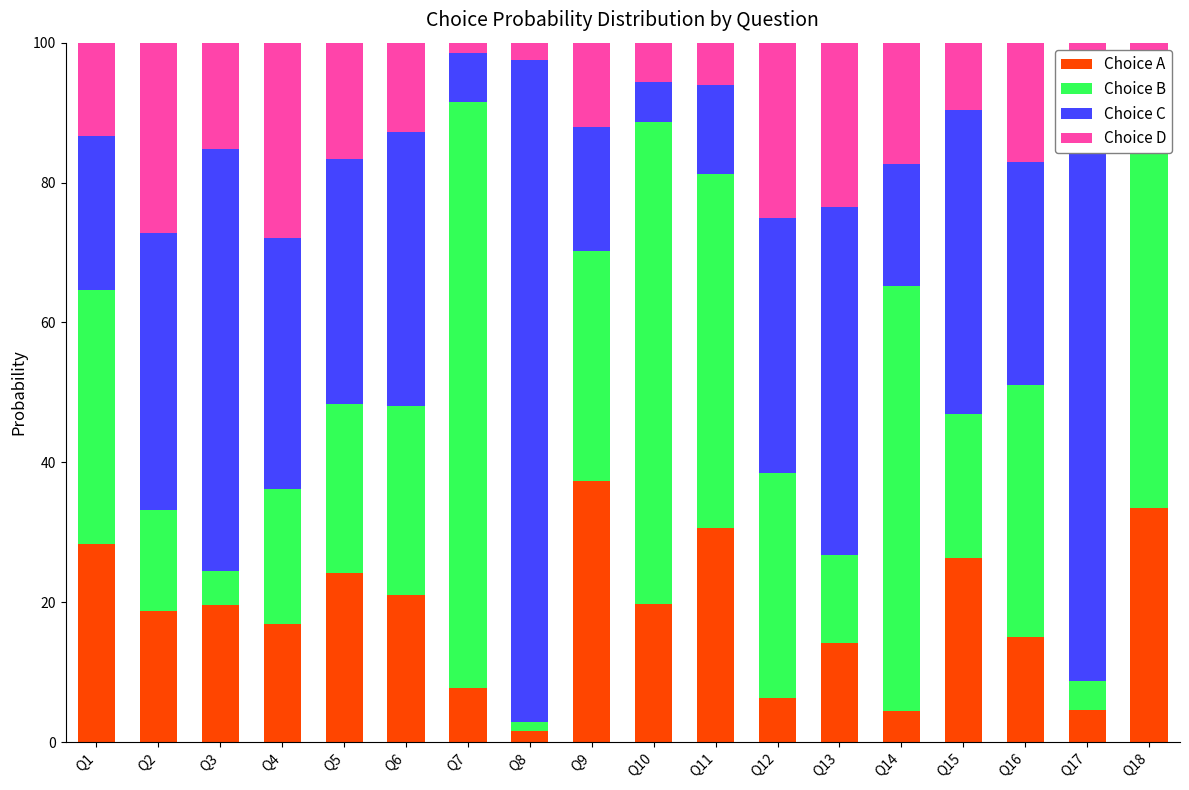

Rank the series at Q7 from highest to lowest value.

Choice B, Choice A, Choice C, Choice D